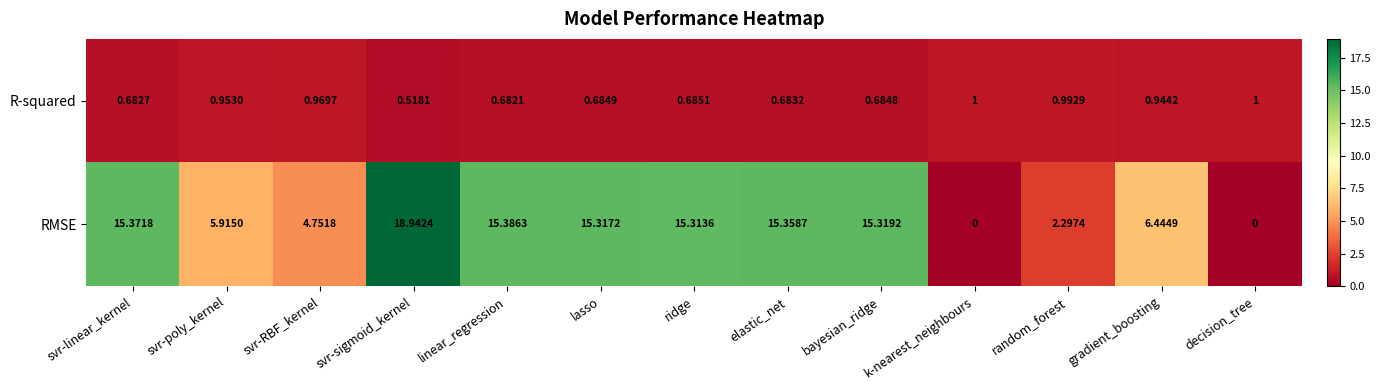

List the series in order of their overall mean, highest first.

RMSE, R-squared